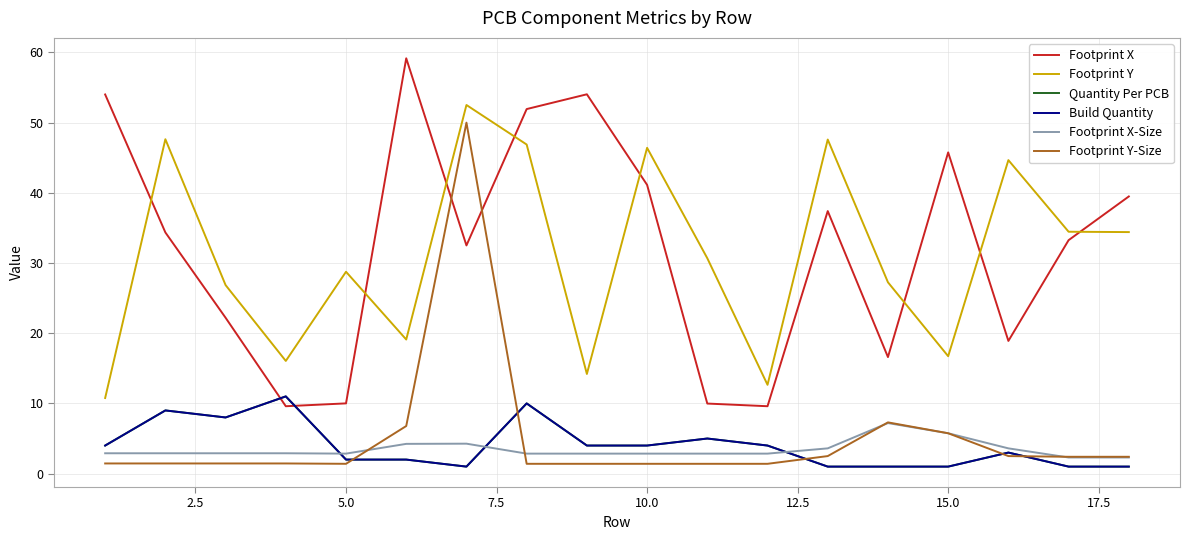

Reading left to right, extract all data points from this chart.

Footprint X: 54.0	34.4	22.2	9.6	10.0	59.1	32.5	51.9	54.0	41.1	10.0	9.6	37.4	16.6	45.8	18.9	33.2	39.5
Footprint Y: 10.8	47.6	26.9	16.1	28.8	19.1	52.5	46.9	14.2	46.4	30.7	12.7	47.6	27.2	16.7	44.6	34.5	34.4
Quantity Per PCB: 4.0	9.0	8.0	11.0	2.0	2.0	1.0	10.0	4.0	4.0	5.0	4.0	1.0	1.0	1.0	3.0	1.0	1.0
Build Quantity: 4.0	9.0	8.0	11.0	2.0	2.0	1.0	10.0	4.0	4.0	5.0	4.0	1.0	1.0	1.0	3.0	1.0	1.0
Footprint X-Size: 2.9	2.9	2.9	2.9	2.9	4.2	4.3	2.9	2.9	2.9	2.9	2.9	3.6	7.2	5.8	3.6	2.3	2.3
Footprint Y-Size: 1.4	1.4	1.4	1.4	1.4	6.8	50.0	1.4	1.4	1.4	1.4	1.4	2.5	7.3	5.8	2.5	2.4	2.4